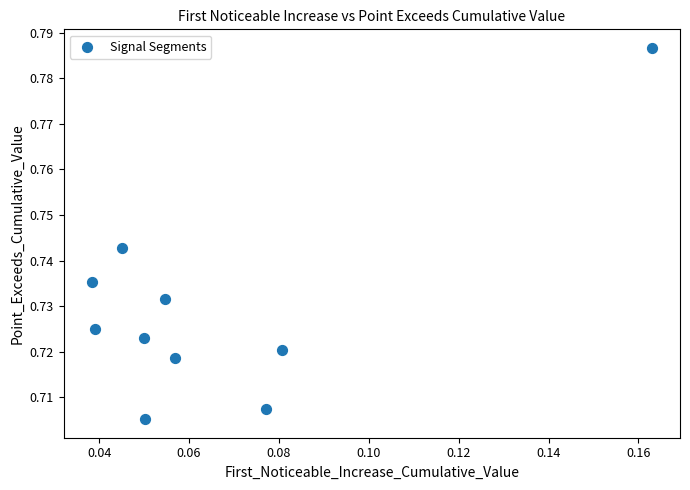

Count the number of points in this scatter plot.

10